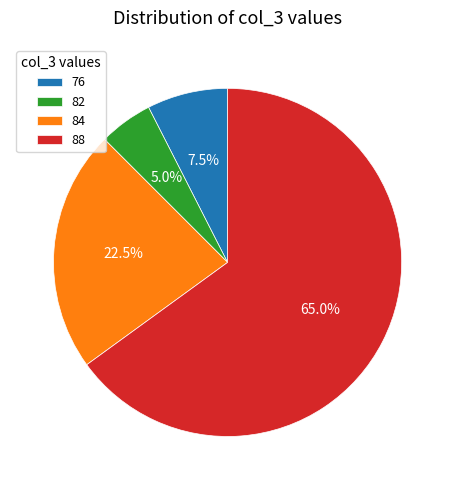

To the nearest percent, what is the difference between the 82 and 76 slice percentages?

2%